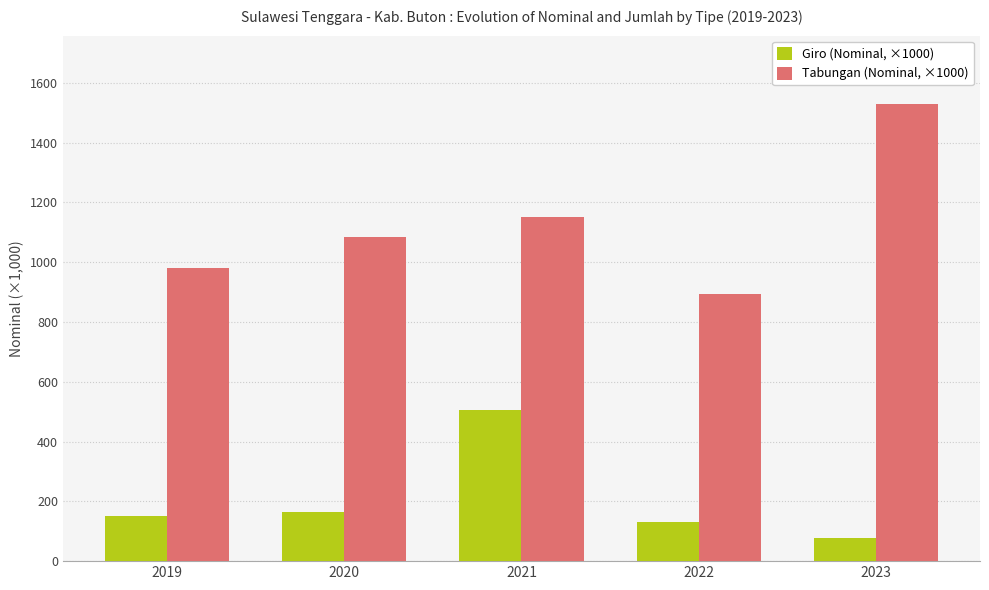

Which series changed the most between 2021 and 2022?

Giro (Nominal, ×1000)